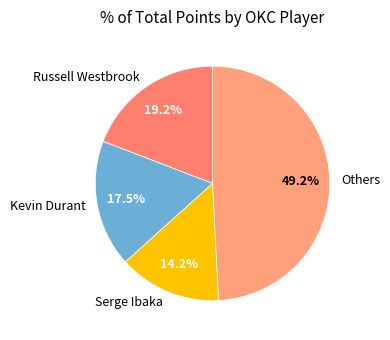

Rank the categories by value from highest to lowest.

Others, Russell Westbrook, Kevin Durant, Serge Ibaka